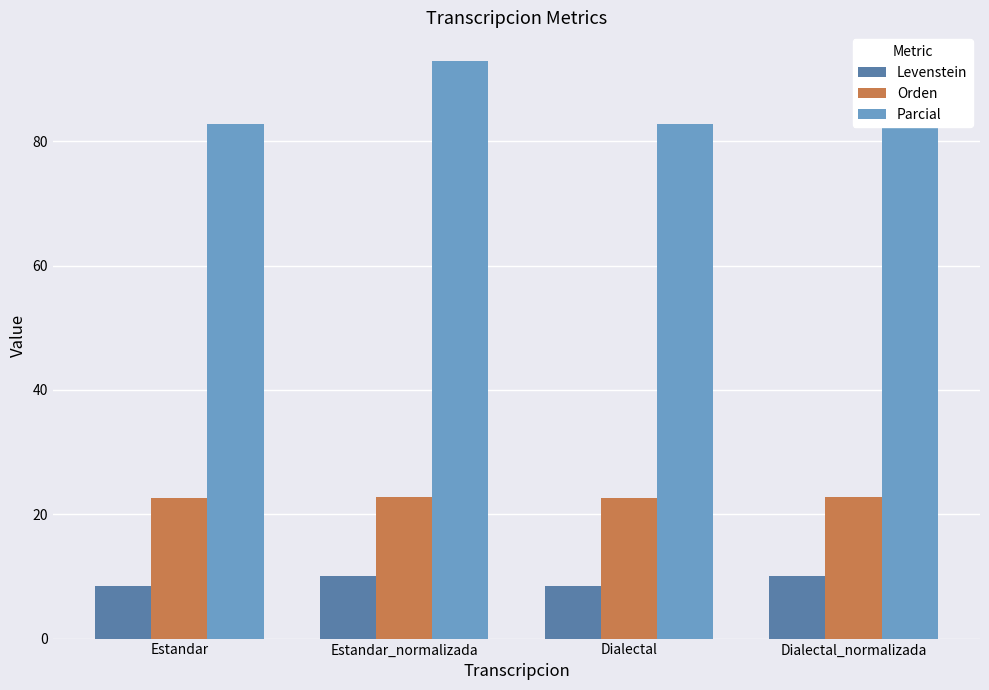

Which series has the largest total across all categories?

Parcial